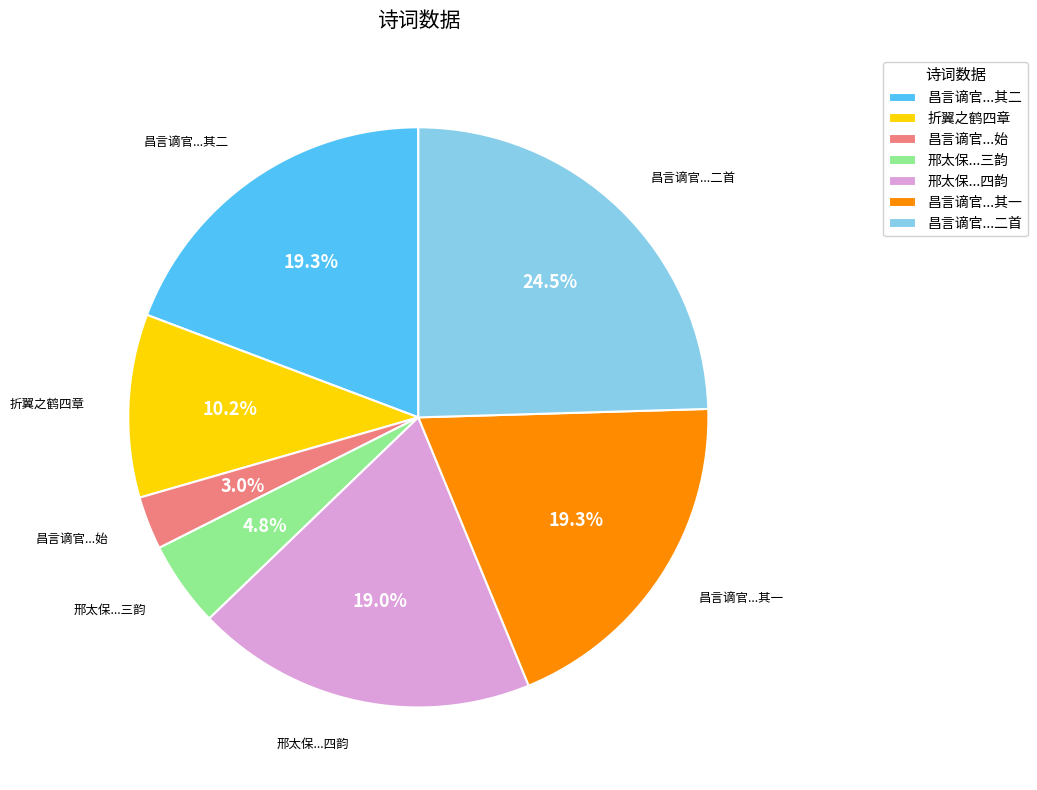

What is the smallest slice in the pie chart?

昌言谪官...始